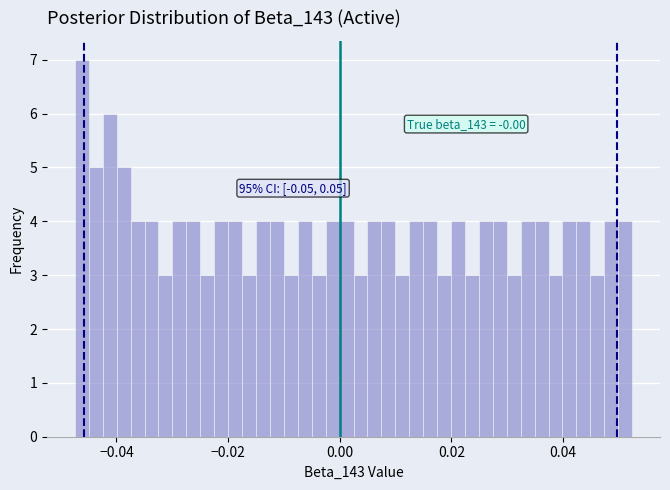

Around what value on the x-axis is the tallest bar? Give the approximate position of its centre, as read against the axis.

-0.046